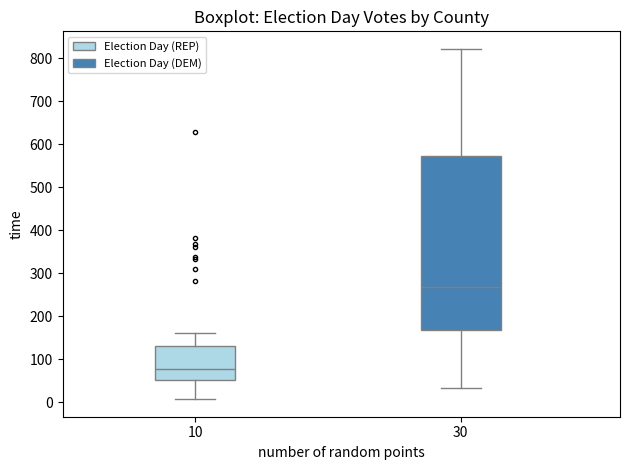

Which box's median line is the lowest?

10